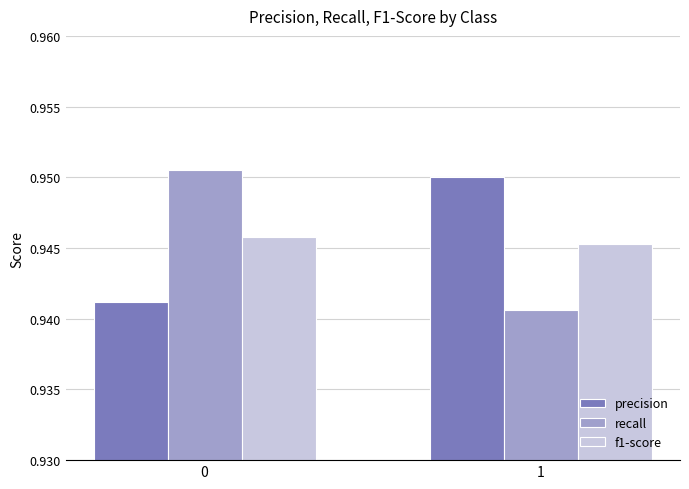

What is the sum of the recall values at 1 and 0?

1.9